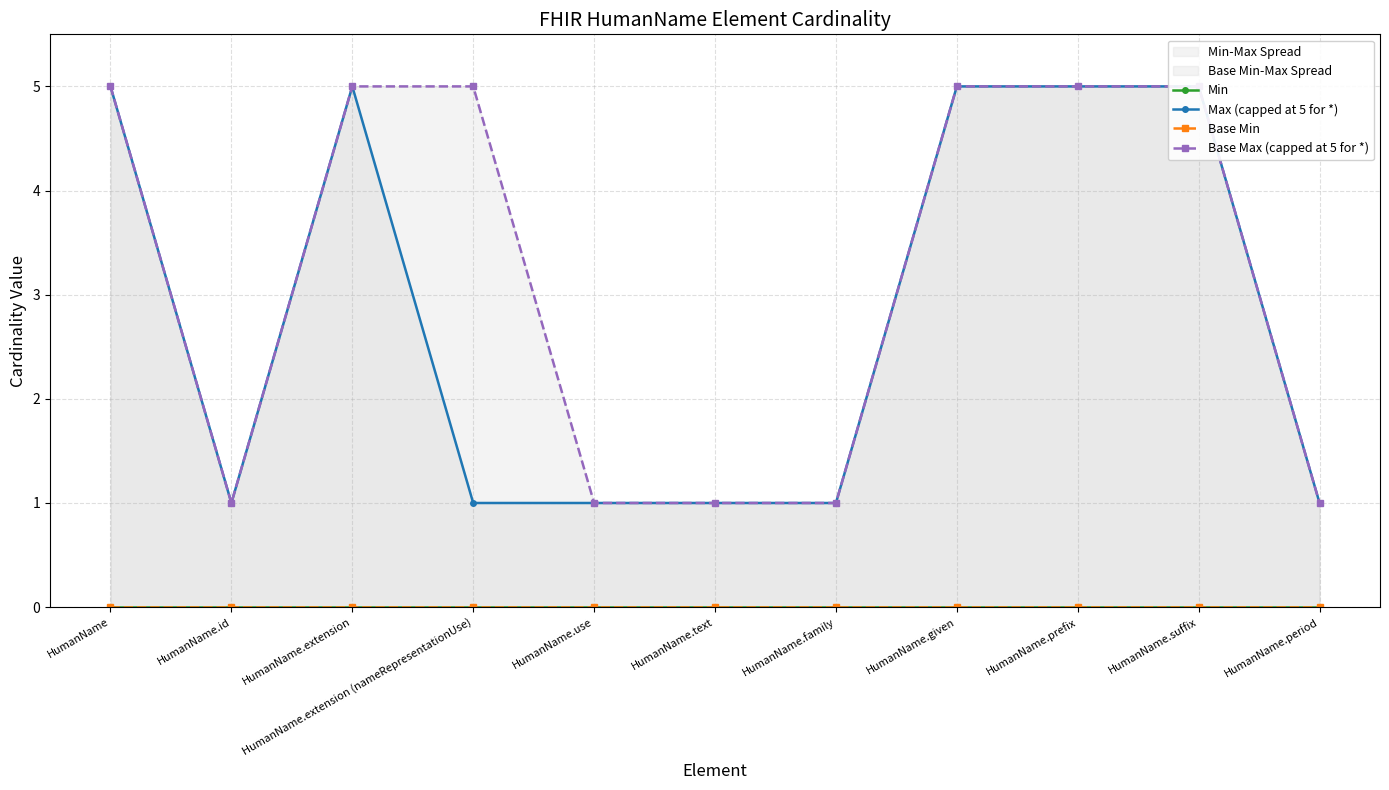

Does the chart have visible grid lines?

Yes